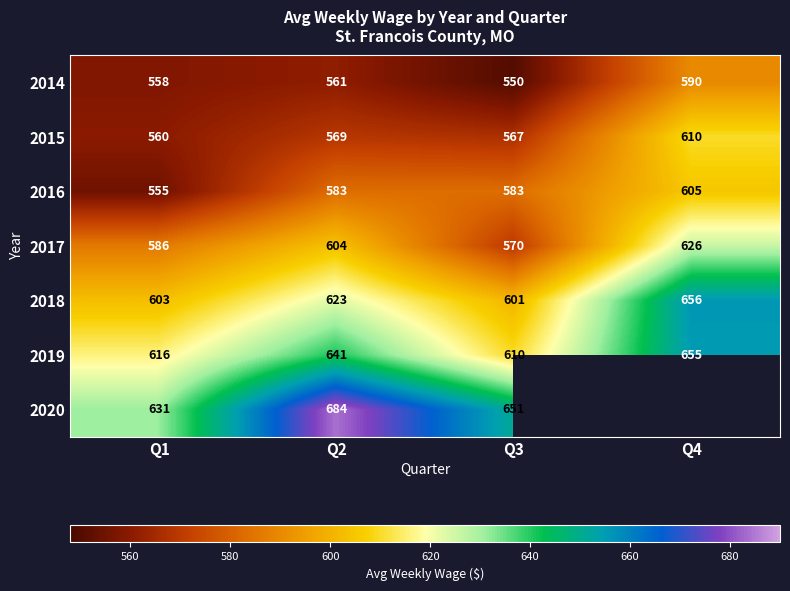

Rank the categories by 2014 value from lowest to highest.

Q3, Q1, Q2, Q4